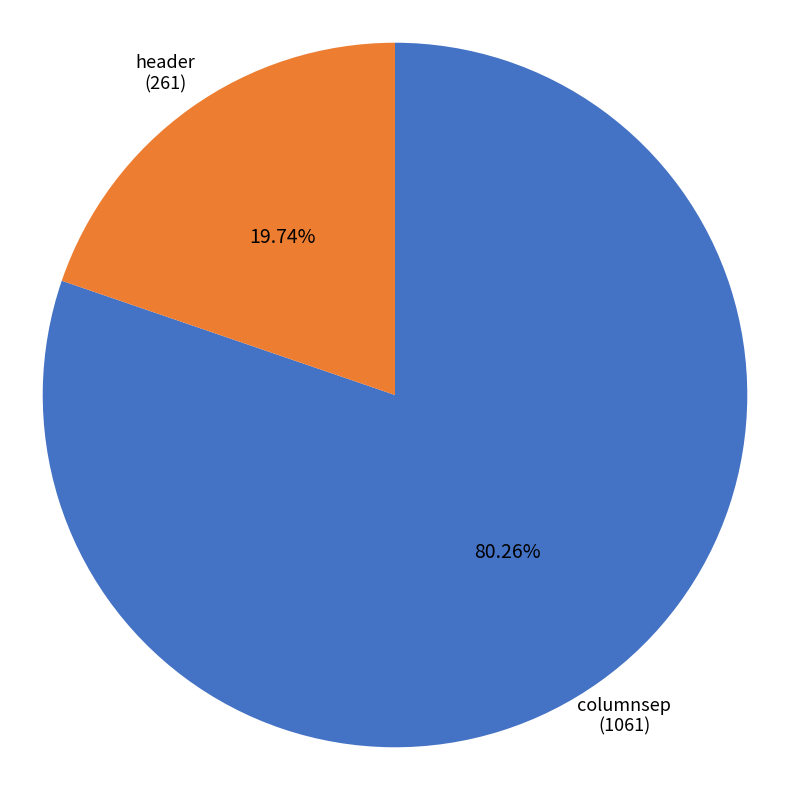

Does any single category account for the majority?

Yes